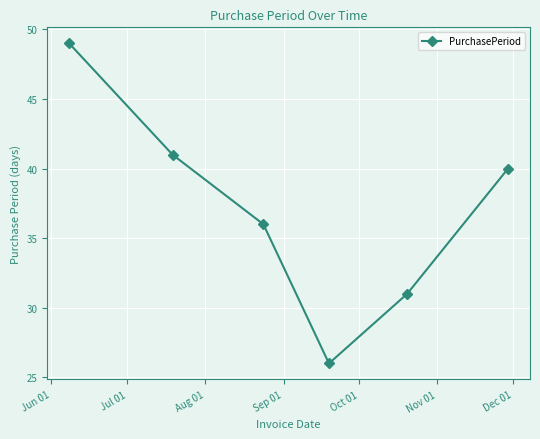

Count the number of categories in the chart.

6